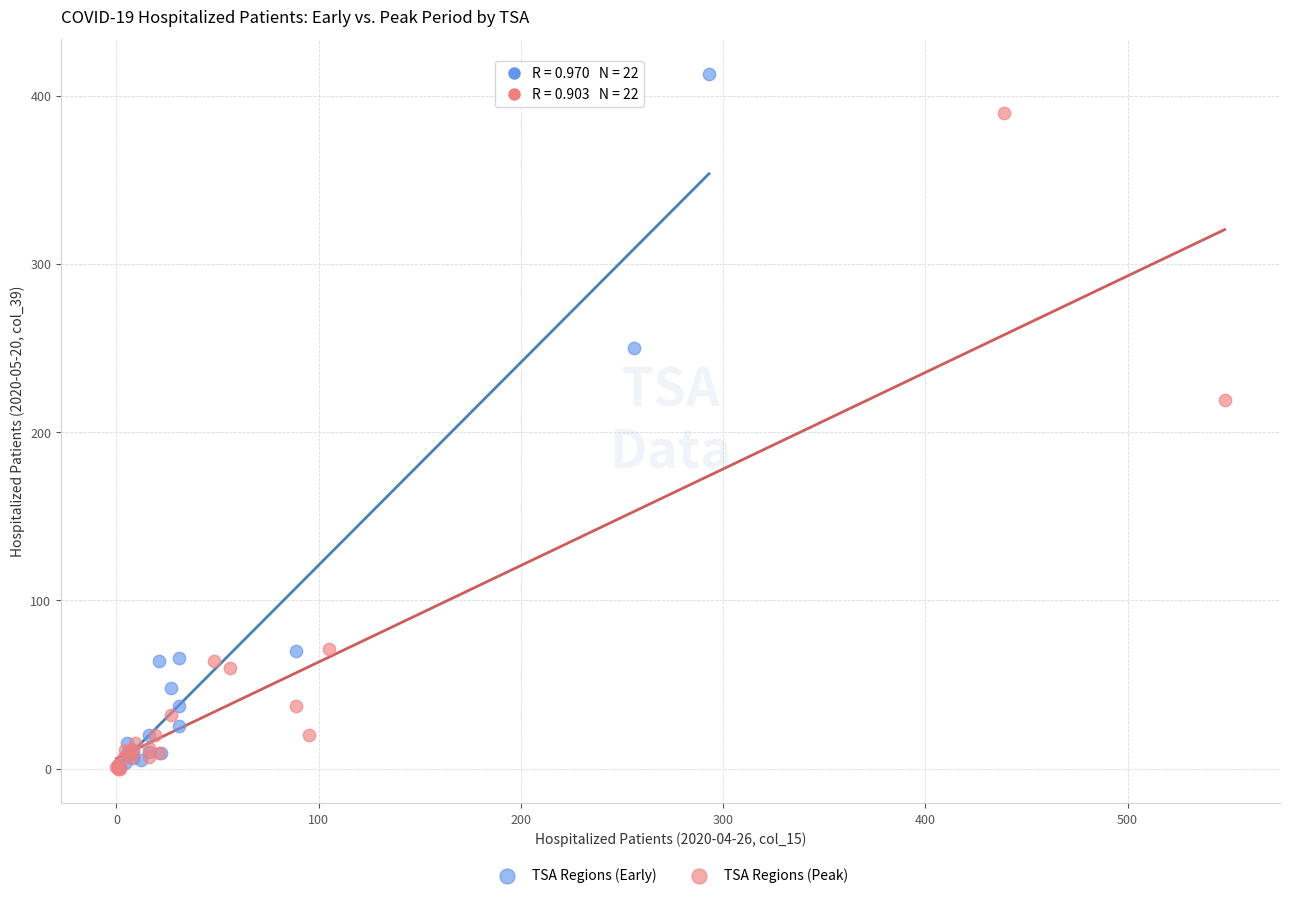

Which series reaches the maximum Y coordinate?

TSA Regions (Early)